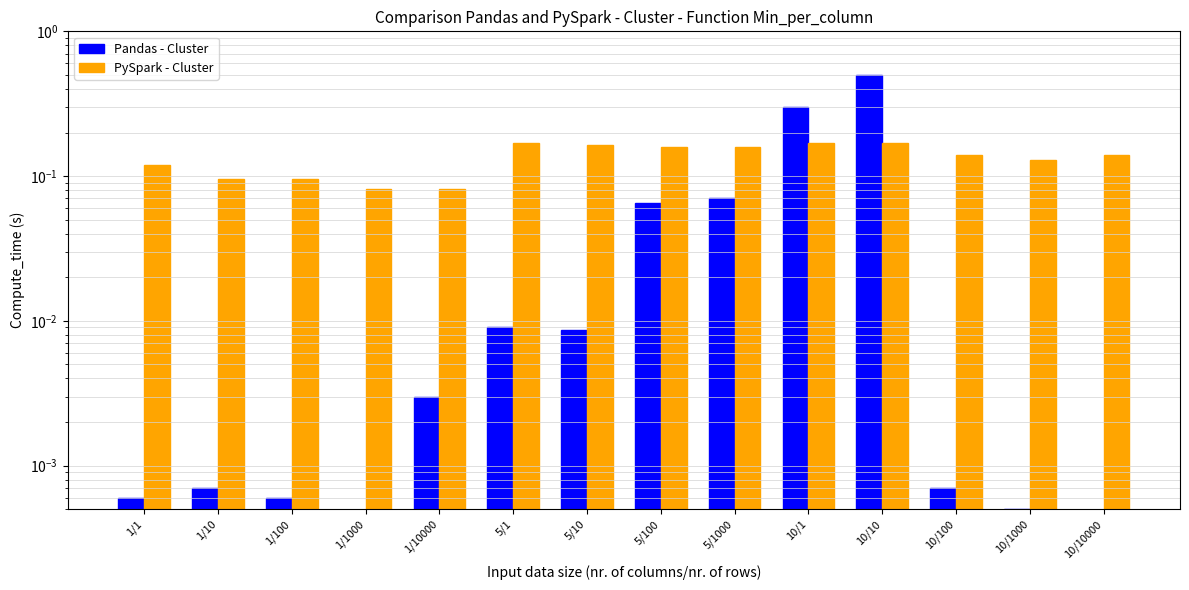

What position from the right is 1/1000?

11